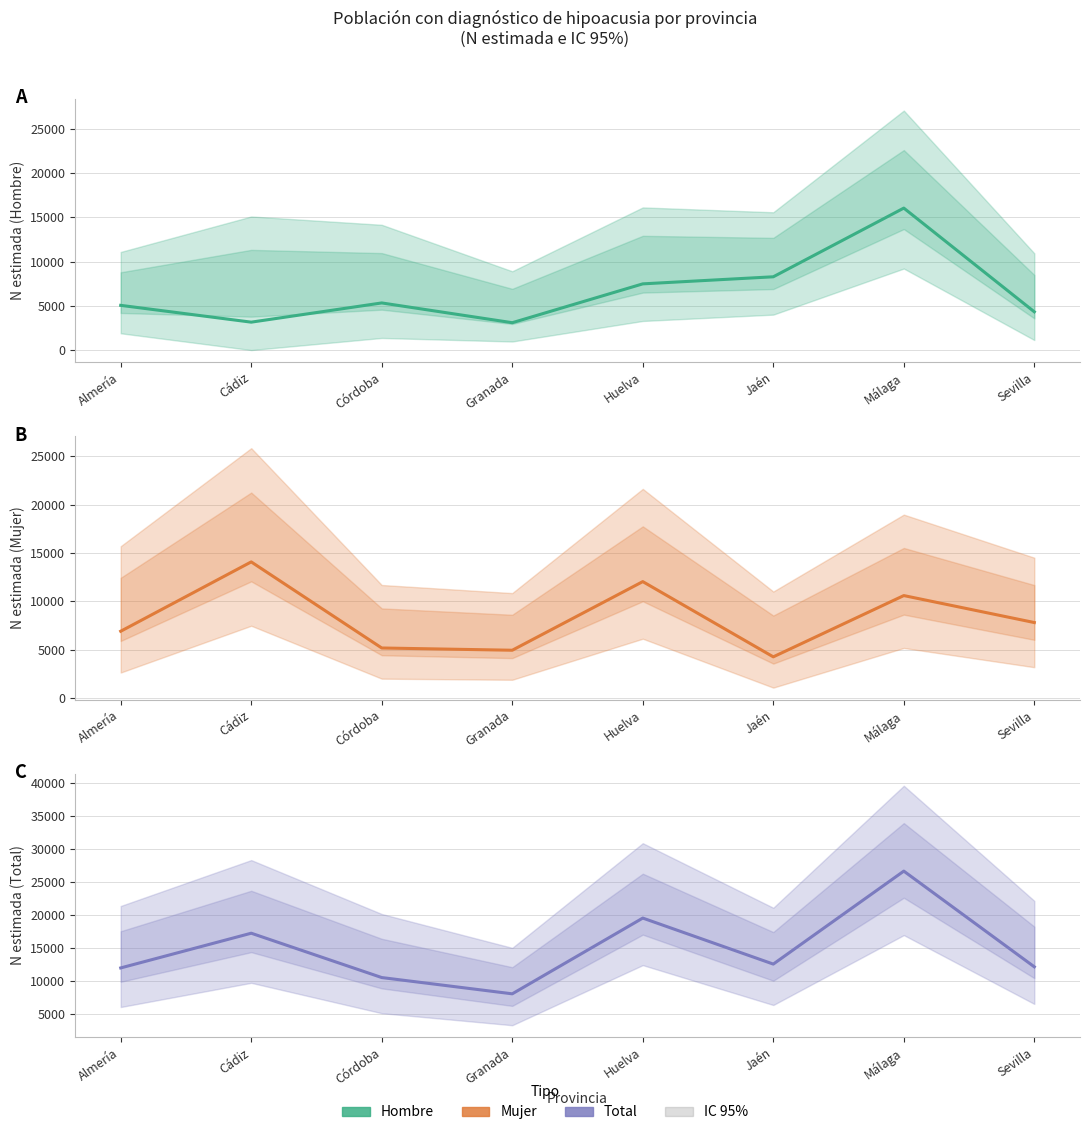

How many times do Hombre and Mujer cross each other?

4